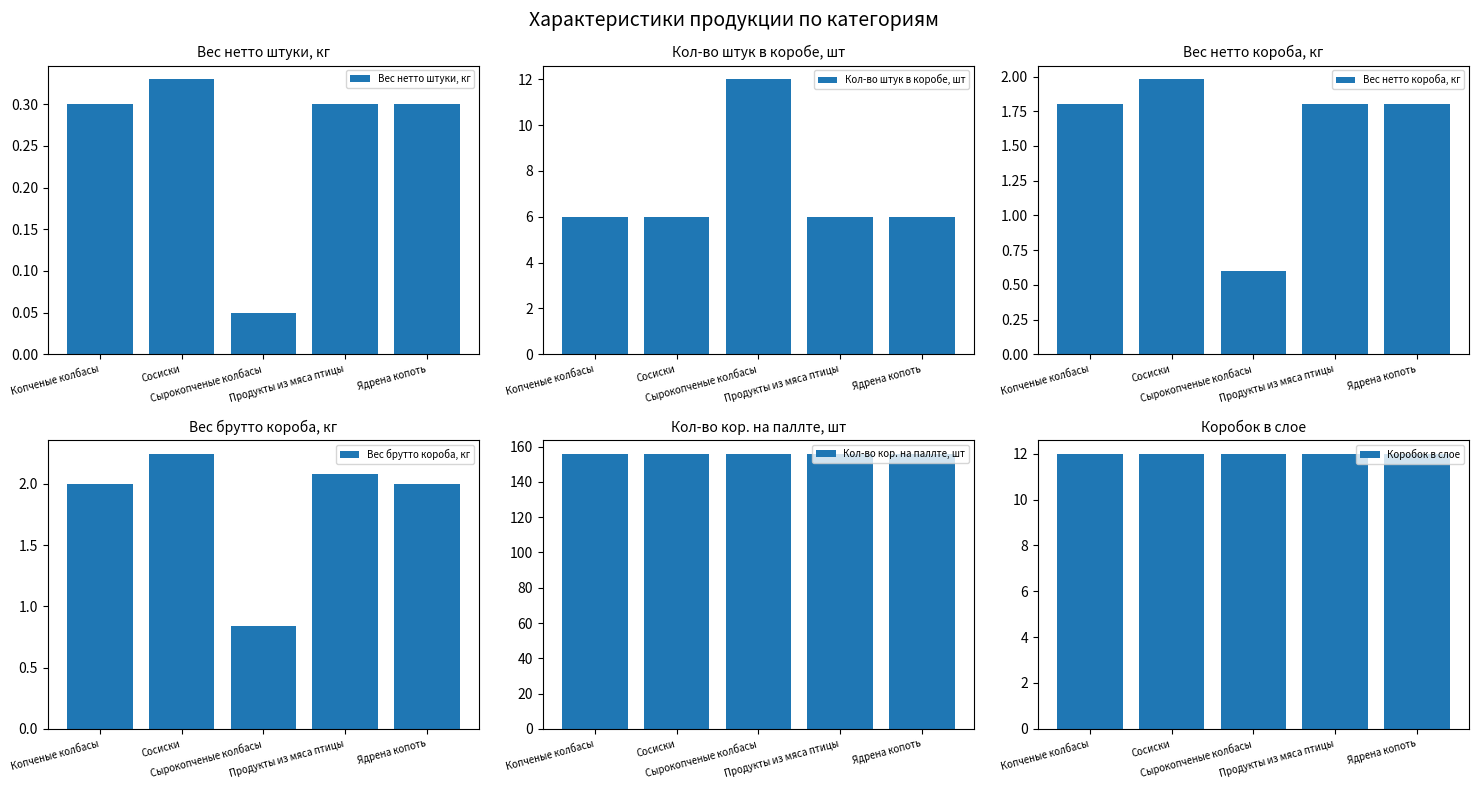

Which series changed the most between Сосиски and Продукты из мяса птицы?

Вес нетто короба, кг